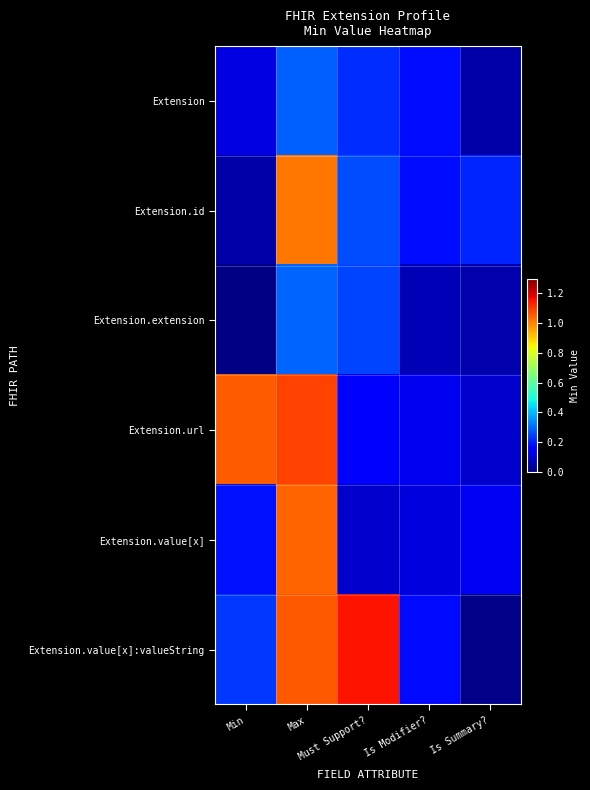

Which series has the widest spread of values?

Extension.value[x]:valueString